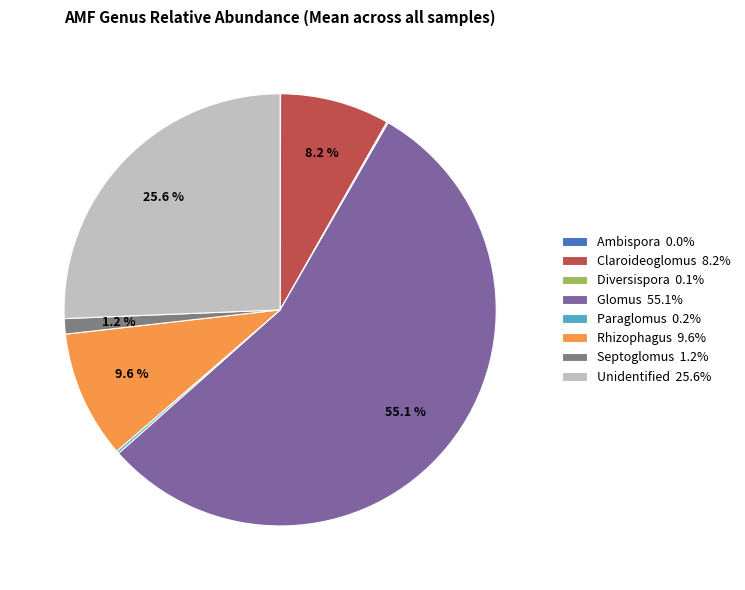

Combined, what portion of the pie is Claroideoglomus 8.2% and Rhizophagus 9.6%?

17.8%